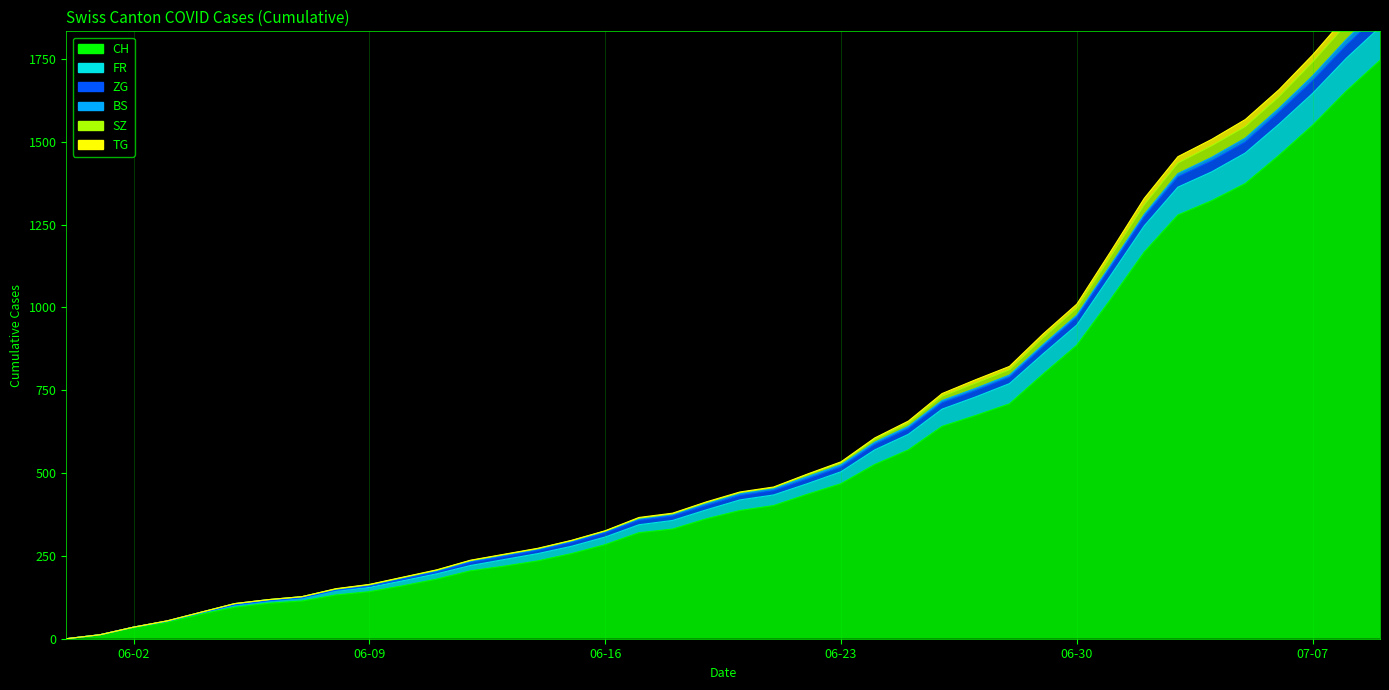

What is the label of the 8th point from the right?

2020-07-02